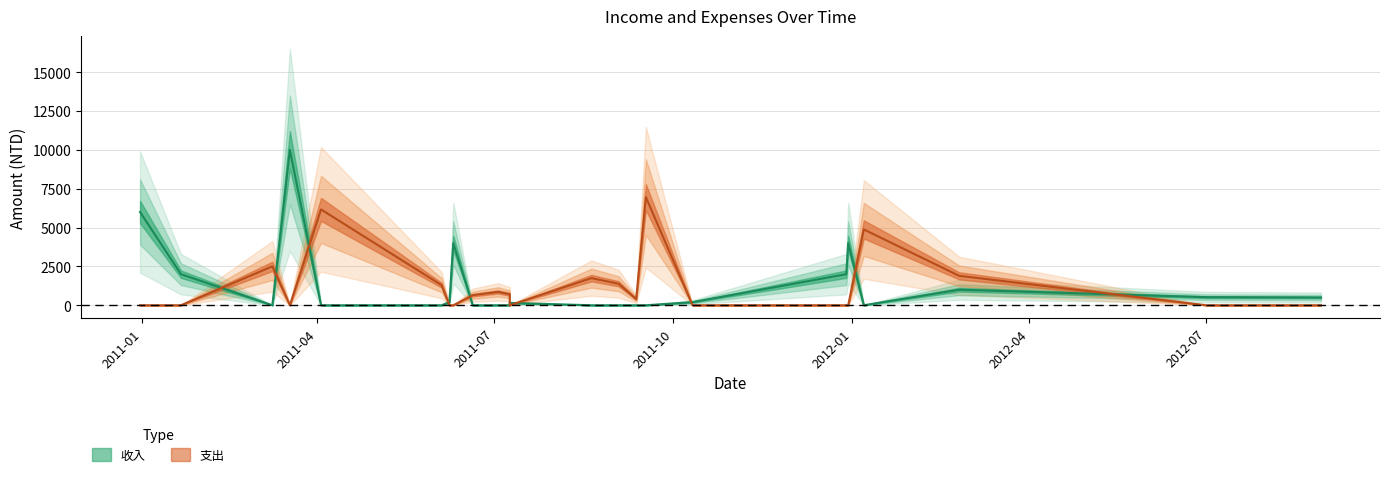

Which series has the largest total across all categories?

收入